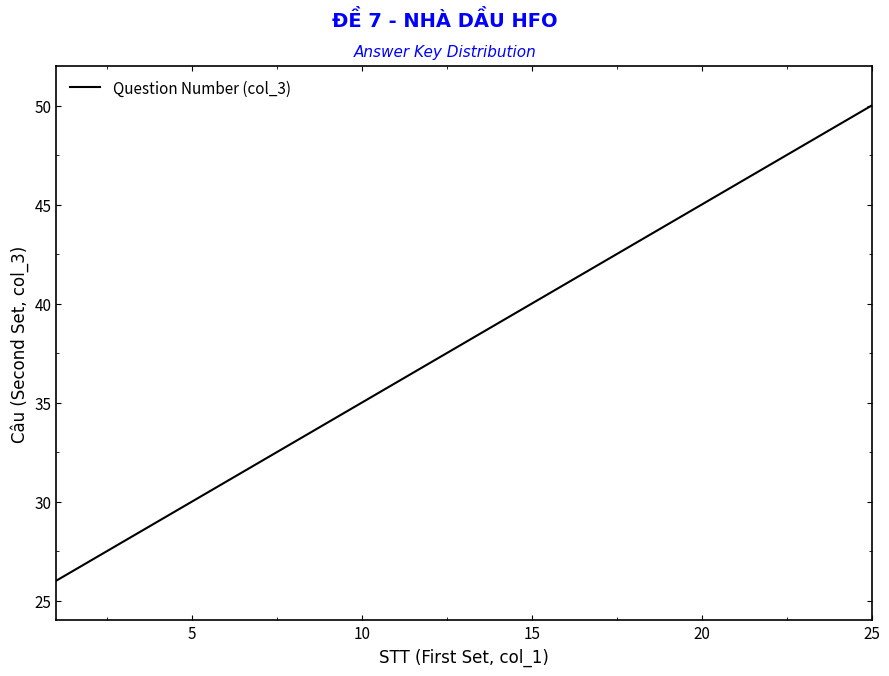

What is the maximum value shown in the chart?

50